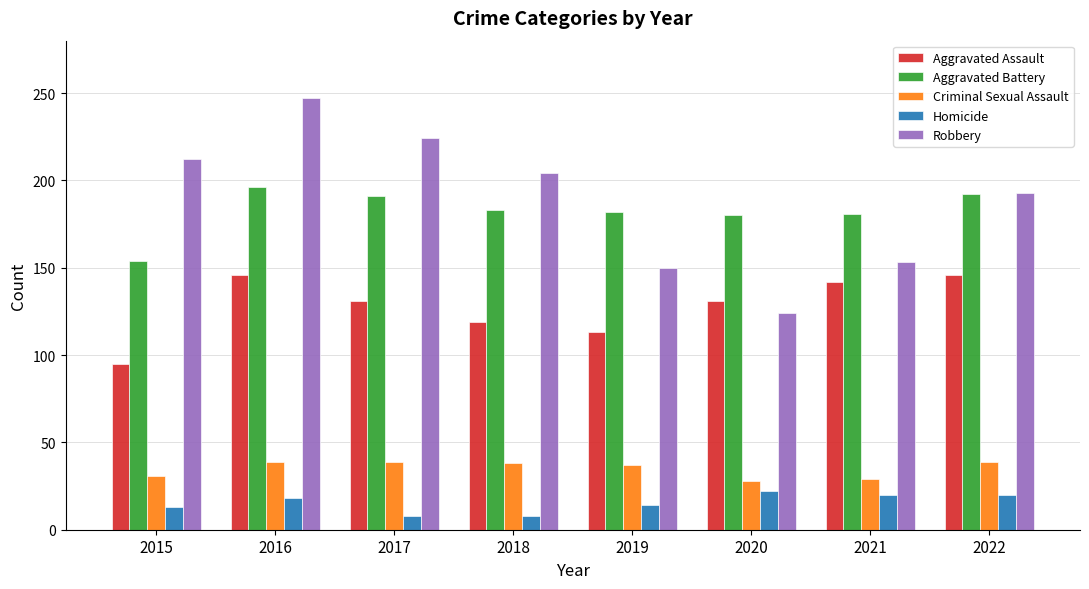

How many distinct data groups are displayed?

5